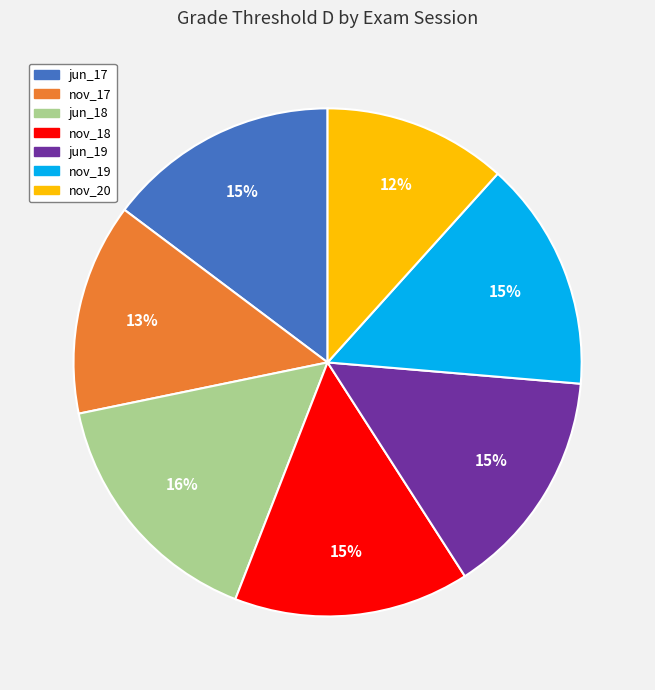

What is the smallest slice in the pie chart?

nov_20